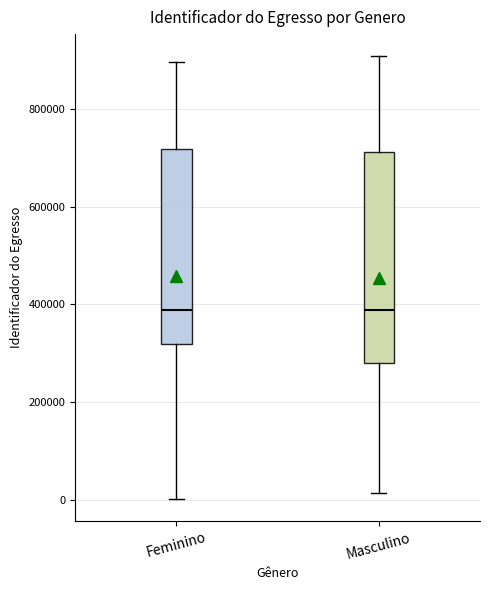

Reading left to right, read every box against the y-axis: the position of its median line, the range the box covers, and the ends of its whiskers. The values are not printed on the chart, so give them approximately, as read against the axis.

Feminino: median 380000, box 320000 to 720000, whiskers 0 to 900000
Masculino: median 380000, box 280000 to 720000, whiskers 20000 to 900000